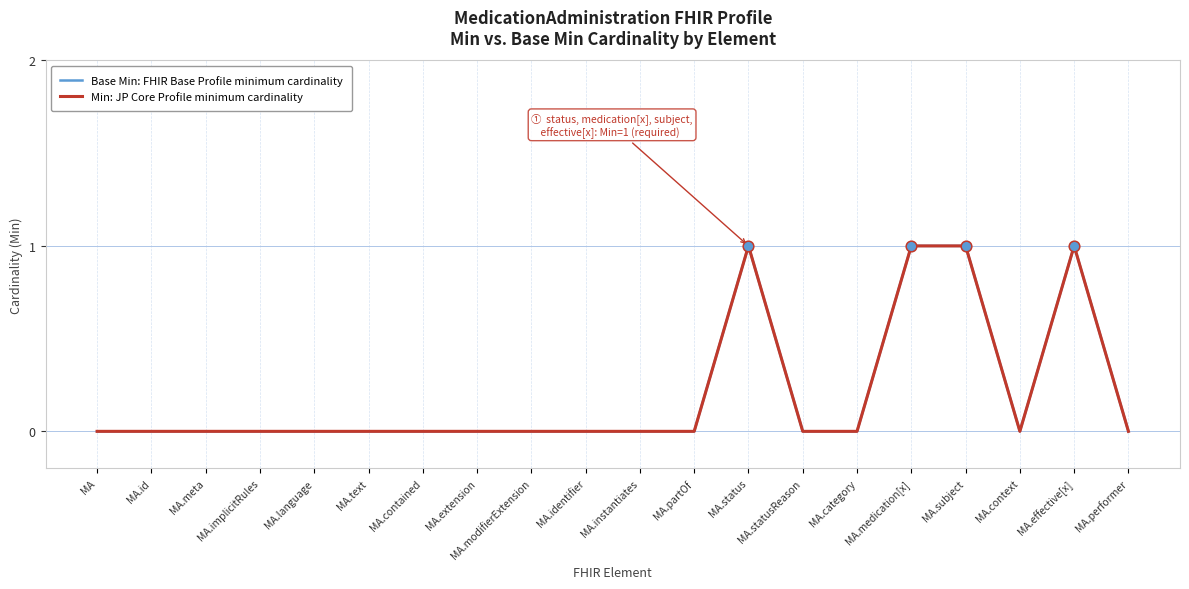

At which category is the sum across all series the highest?

MA.status